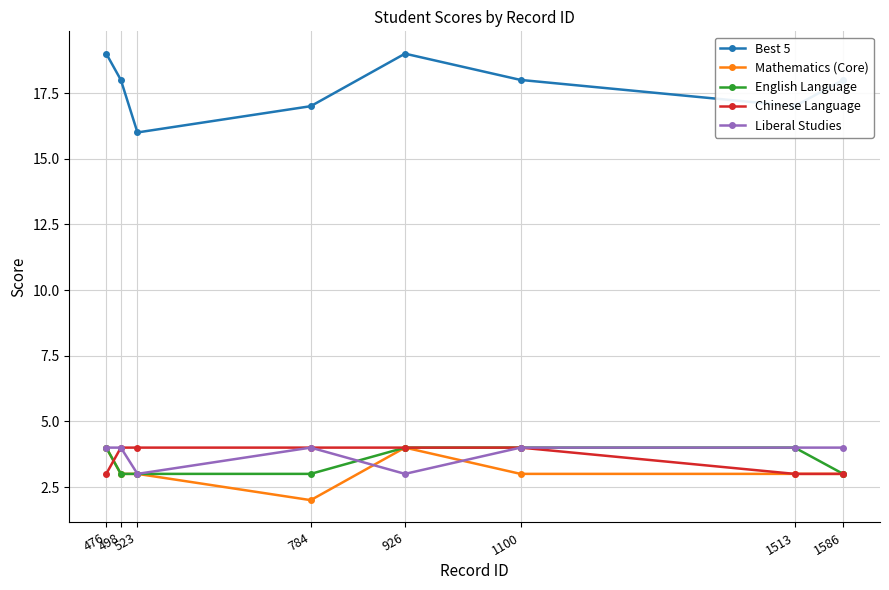

Rank the series at 1586 from highest to lowest value.

Best 5, Liberal Studies, Mathematics (Core), English Language, Chinese Language